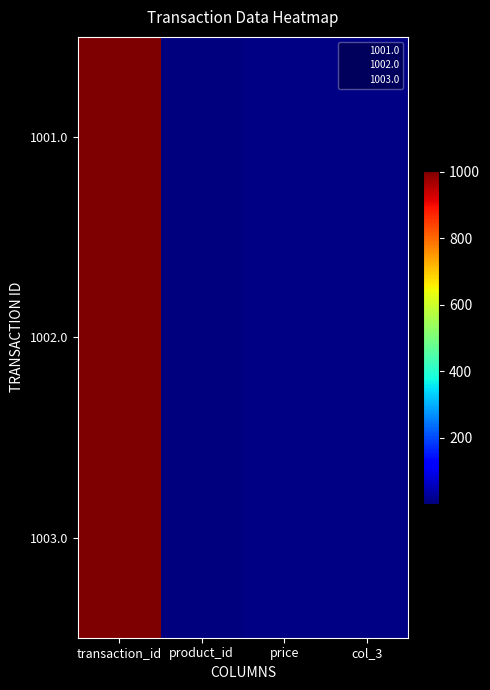

Reading left to right, extract all data points from this chart.

1001.0: transaction_id=1001.0	product_id=1.0	price=6.0	col_3=5.4
1002.0: transaction_id=1002.0	product_id=2.0	price=7.0	col_3=6.3
1003.0: transaction_id=1003.0	product_id=3.0	price=8.0	col_3=7.2